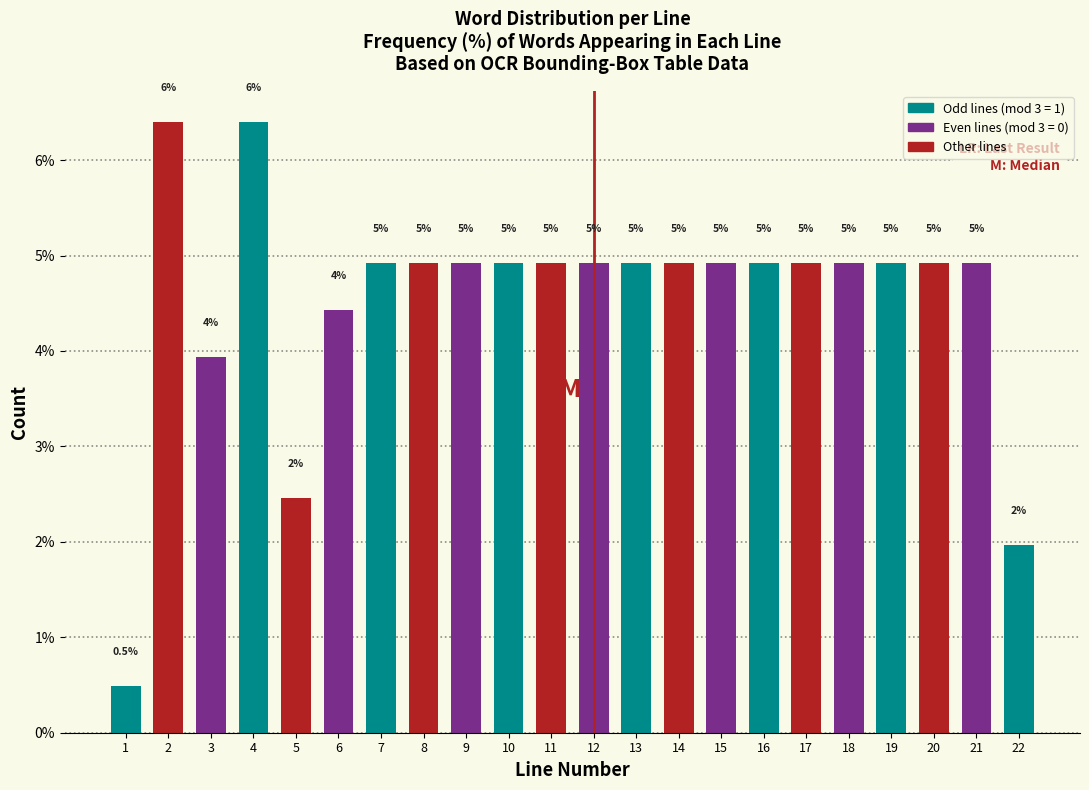

Does the chart contain any negative values?

No